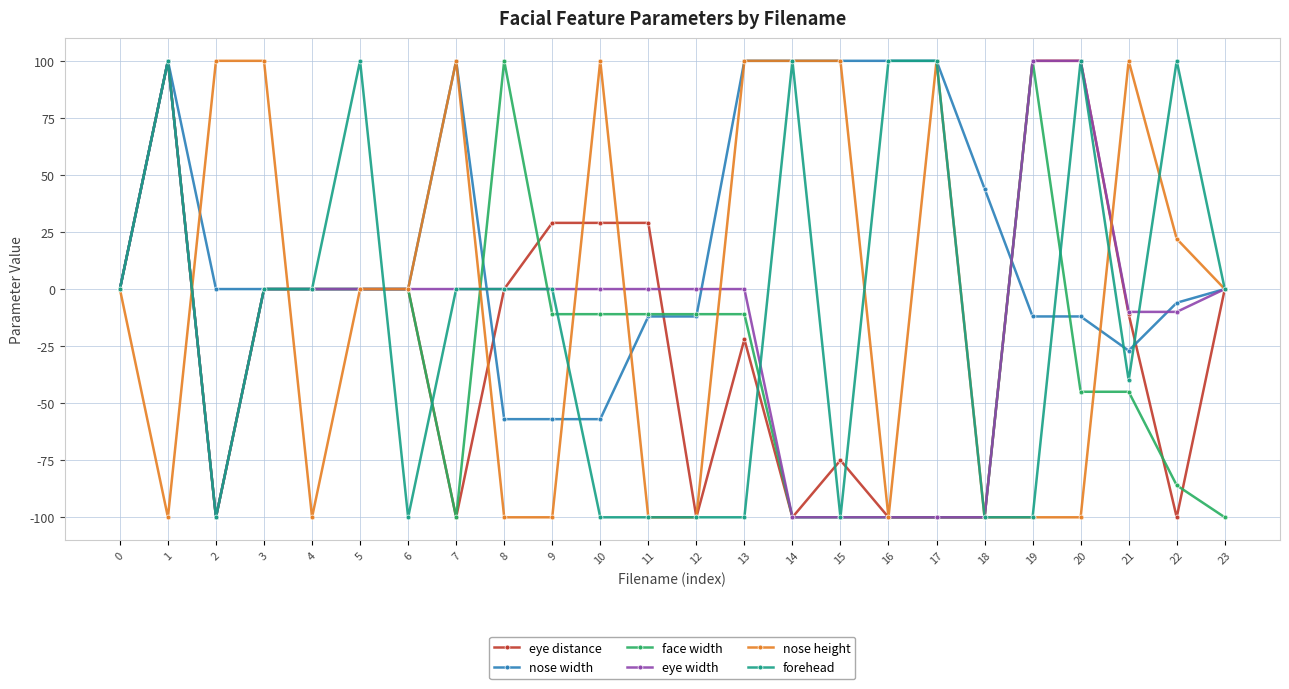

What is the approximate value of eye width at 14, to the nearest 5?

-100